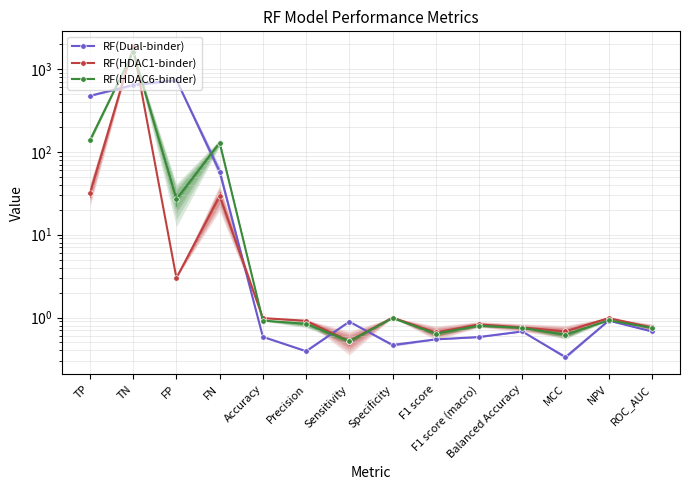

Reading left to right, what are all the values shown in this chart?

RF(Dual-binder): TP=474.2	TN=642.4	FP=735.6	FN=57.8	Accuracy=0.6	Precision=0.4	Sensitivity=0.9	Specificity=0.5	F1 score=0.5	F1 score (macro)=0.6	Balanced Accuracy=0.7	MCC=0.3	NPV=0.9	ROC_AUC=0.7
RF(HDAC1-binder): TP=31.6	TN=1846.0	FP=3.0	FN=29.4	Accuracy=1.0	Precision=0.9	Sensitivity=0.5	Specificity=1.0	F1 score=0.7	F1 score (macro)=0.8	Balanced Accuracy=0.8	MCC=0.7	NPV=1.0	ROC_AUC=0.8
RF(HDAC6-binder): TP=138.2	TN=1616.2	FP=26.8	FN=128.8	Accuracy=0.9	Precision=0.8	Sensitivity=0.5	Specificity=1.0	F1 score=0.6	F1 score (macro)=0.8	Balanced Accuracy=0.8	MCC=0.6	NPV=0.9	ROC_AUC=0.8